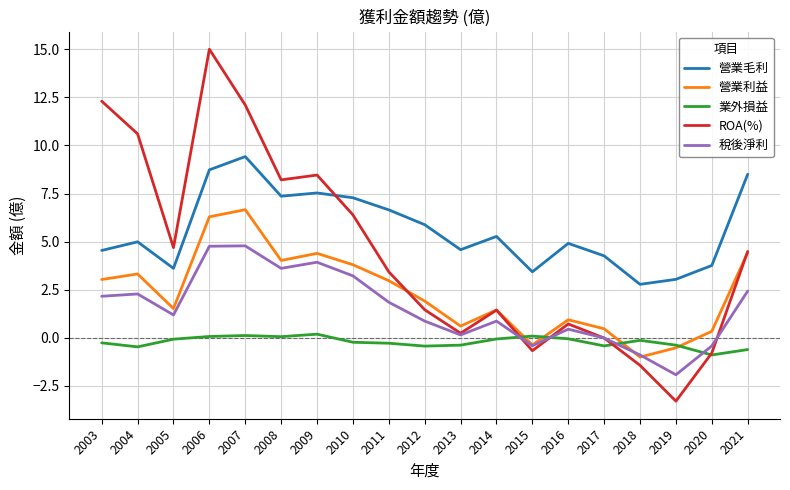

What is the minimum value shown in the chart?

-3.3